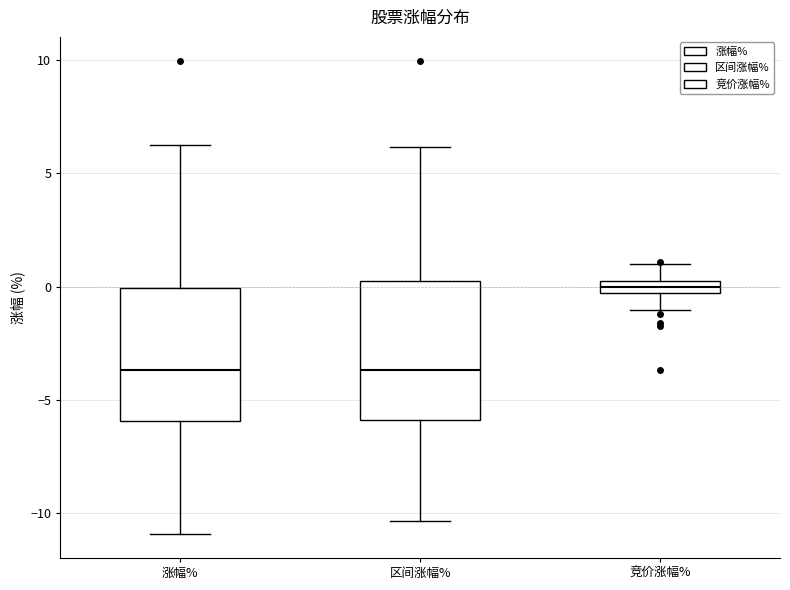

Where does the median line of the box for 区间涨幅% sit on the y-axis? The values are not printed on the chart, so give them approximately, as read against the axis.

-3.5